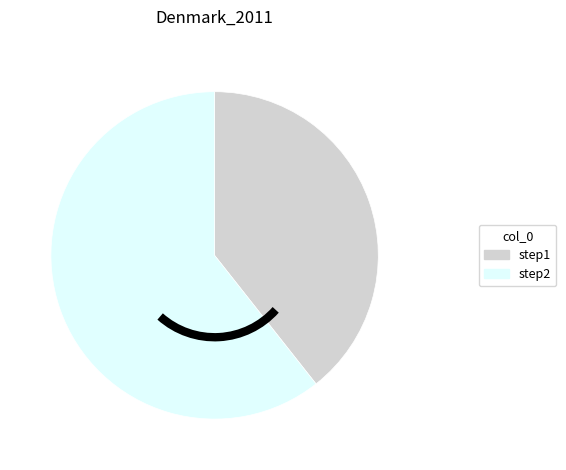

What is the smallest slice in the pie chart?

step1